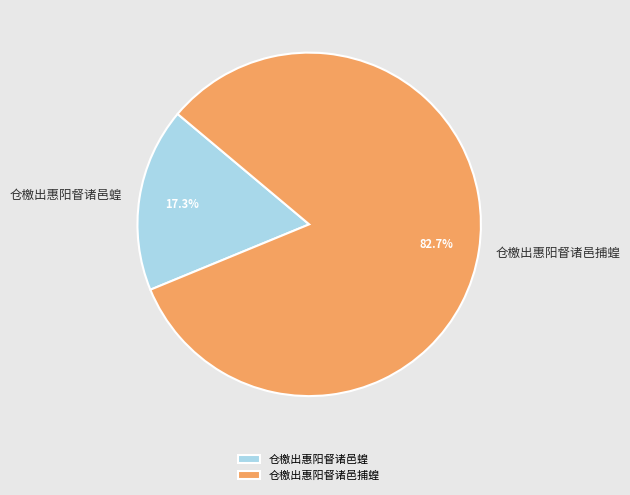

To the nearest percent, what is the difference between the largest and smallest slice percentages?

65%